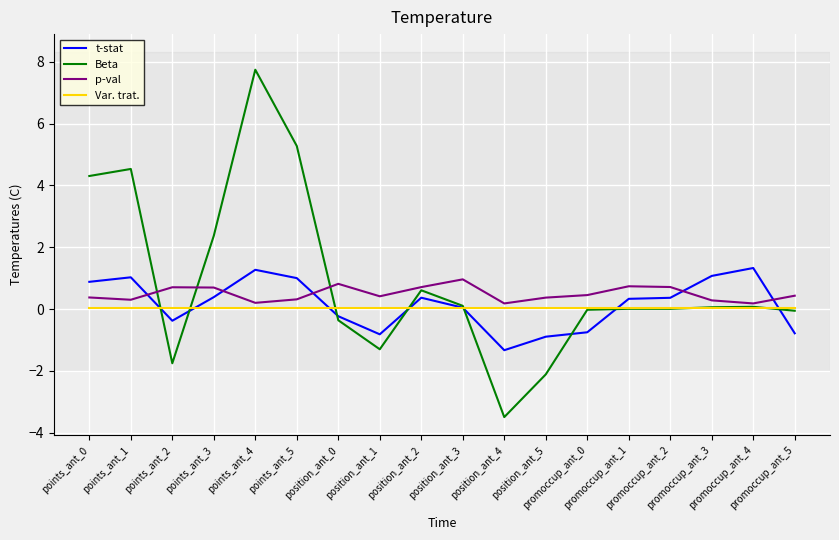

How many intersections are there between t-stat and p-val?

5